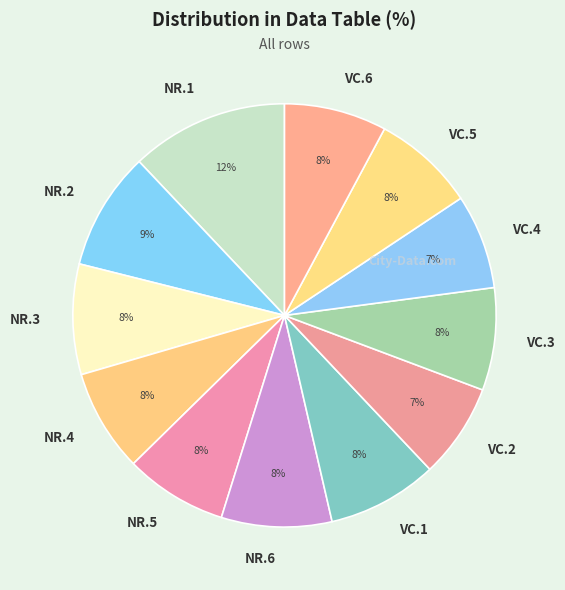

Does NR.2 represent more than half of the total?

No